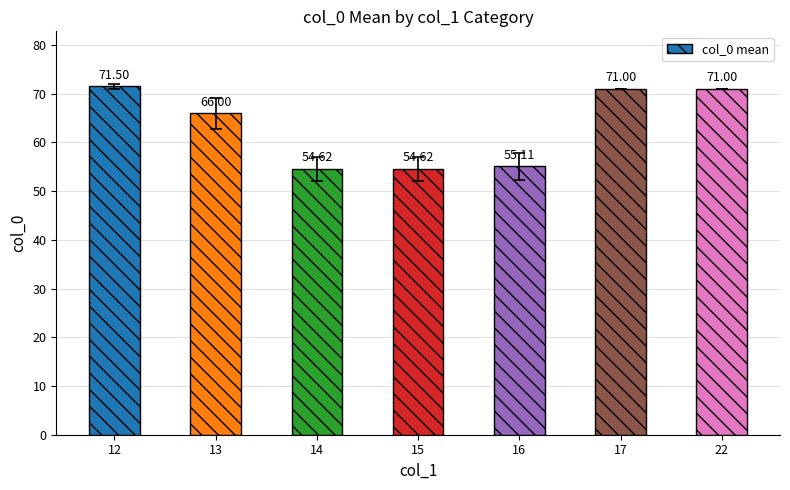

Reading left to right, transcribe all the data shown in this chart.

71.5	66.0	54.6	54.6	55.1	71.0	71.0